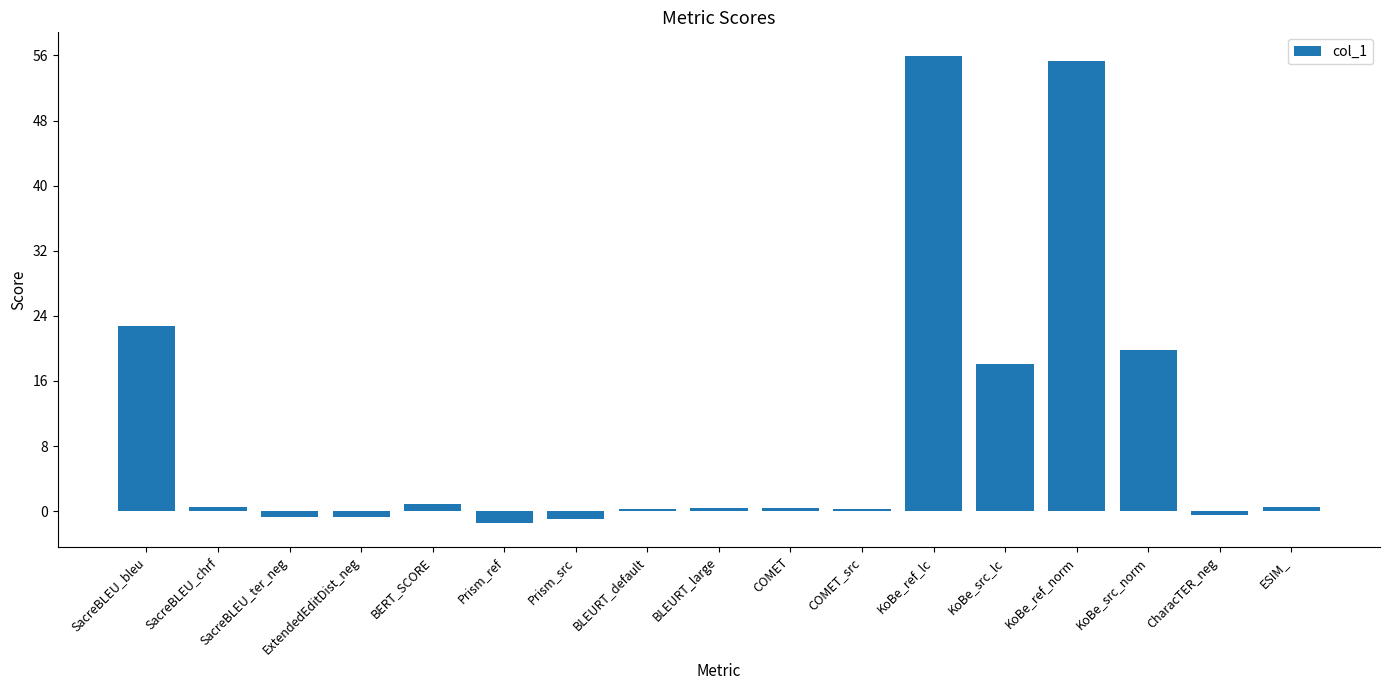

What is the average value?

10.0